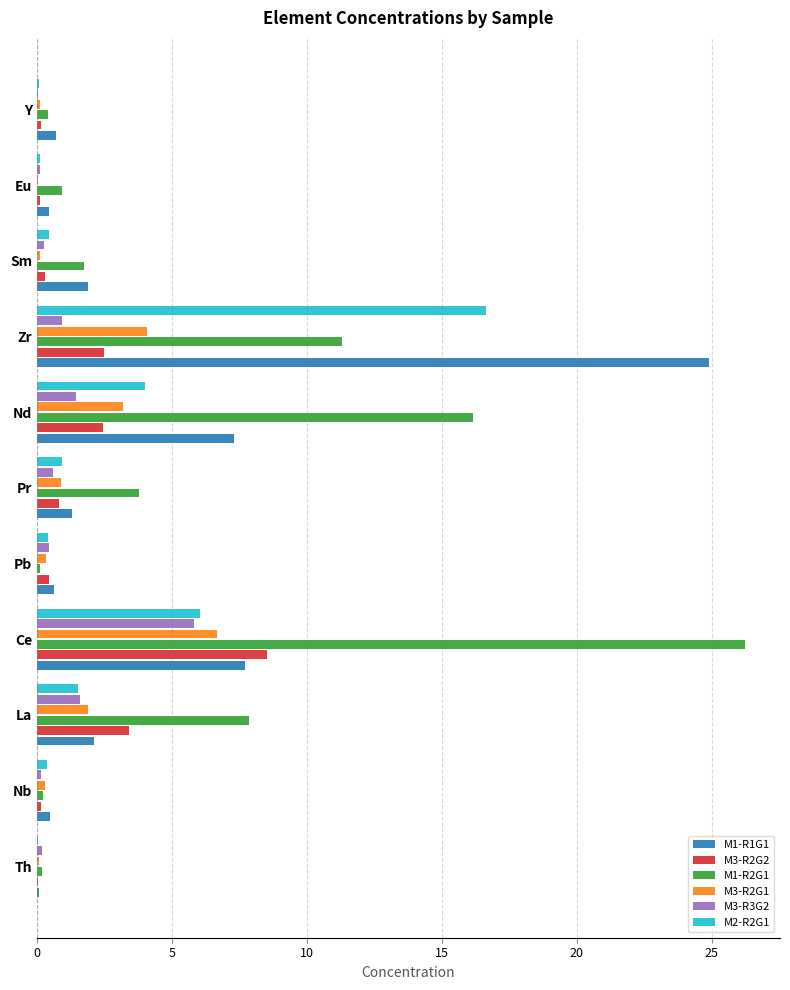

Which category has the highest value in the M1-R2G1 series?

Ce